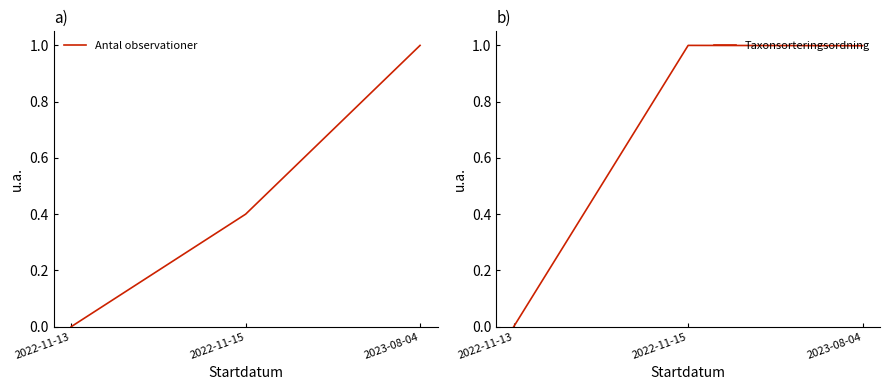

Reading right to left, extract all data points from this chart.

Antal observationer: 1.0	0.4	0.0
Taxonsorteringsordning: 1.0	1.0	0.0